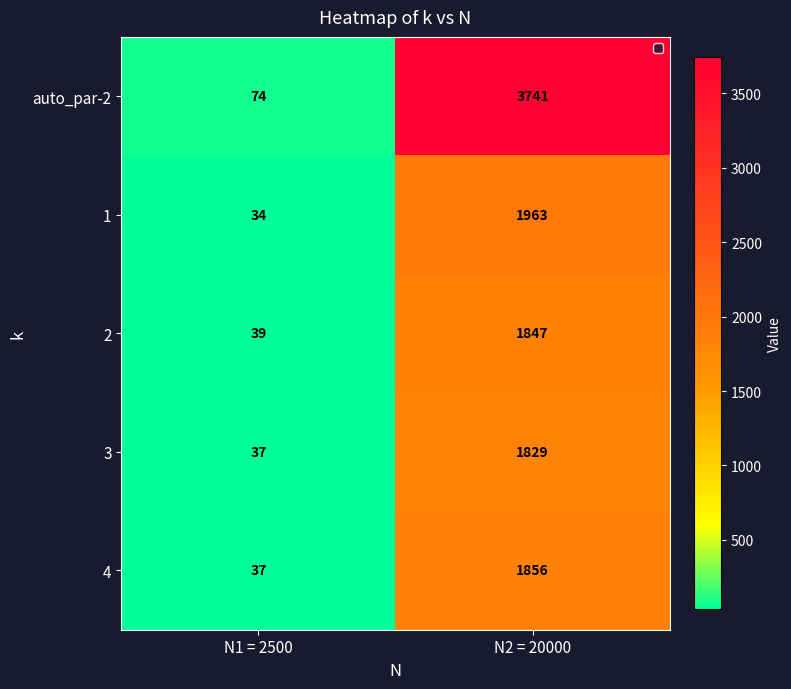

What is the difference between the highest and lowest values at N2 = 20000?

1912